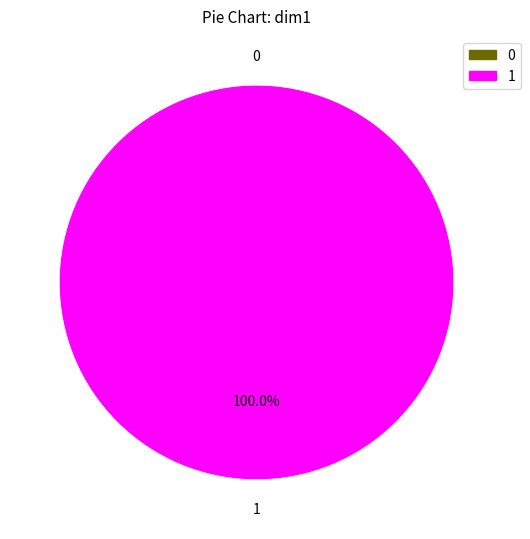

Between 0 and 1, which is larger?

1